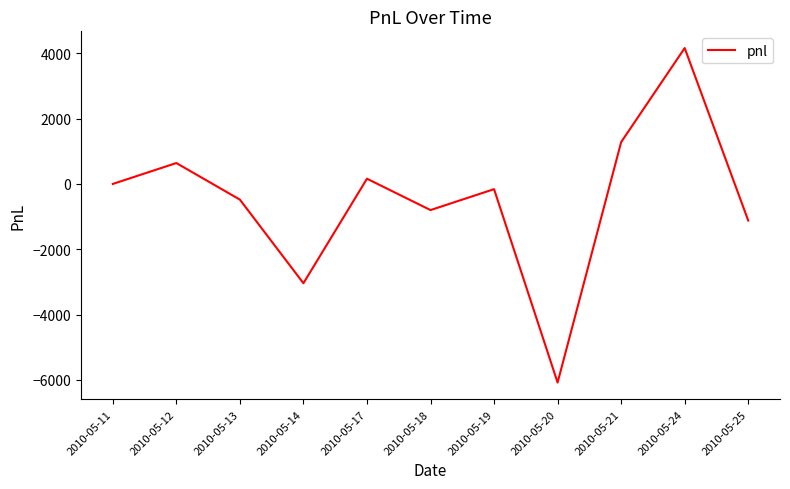

What is the difference between the maximum and second lowest values?

7200